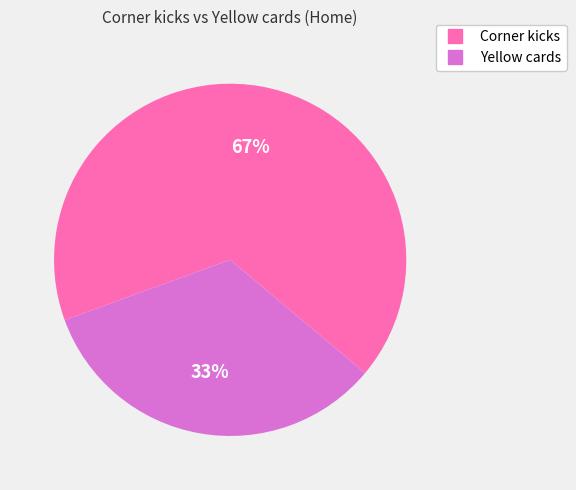

Is there any slice that represents more than half of the pie?

Yes